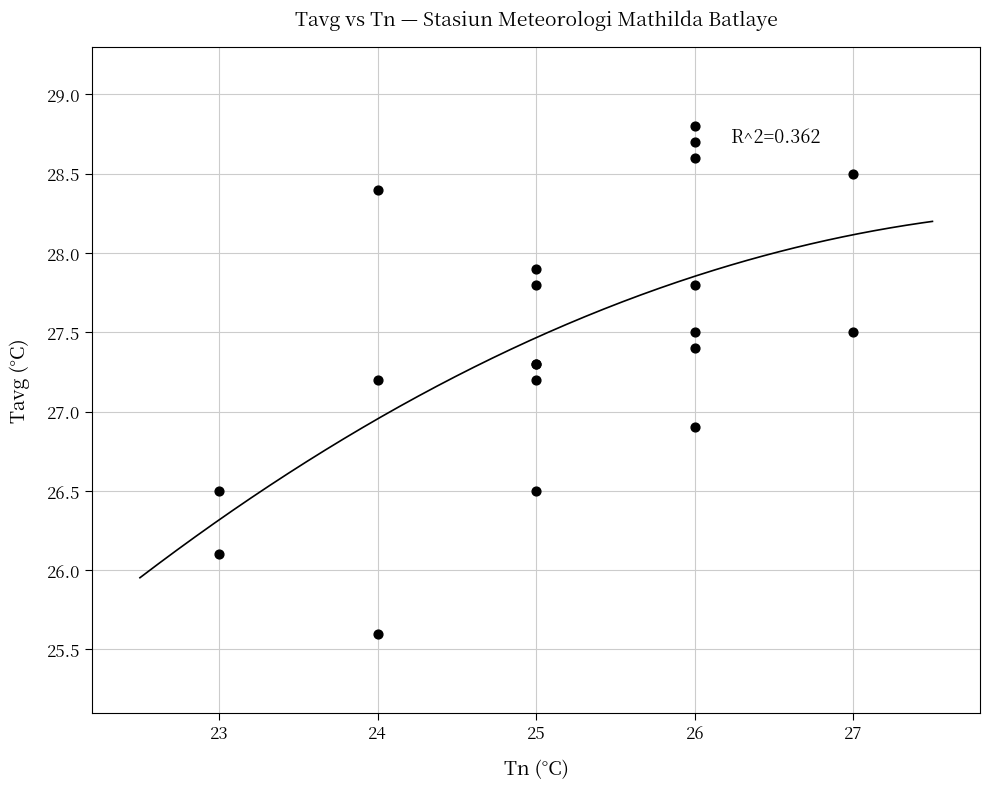

What Y value in the scatter plot is closest to 27?

26.9